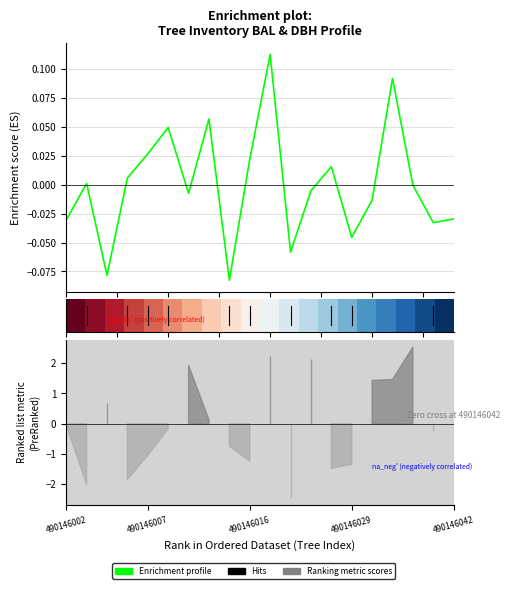

How many values in Enrichment profile are above zero?

9